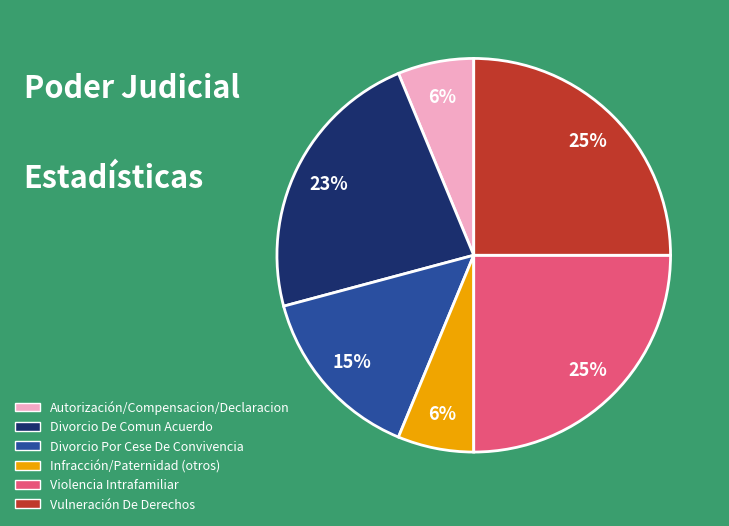

Is the sum of Autorización/Compensacion/Declaracion and Divorcio Por Cese De Convivencia greater than half?

No